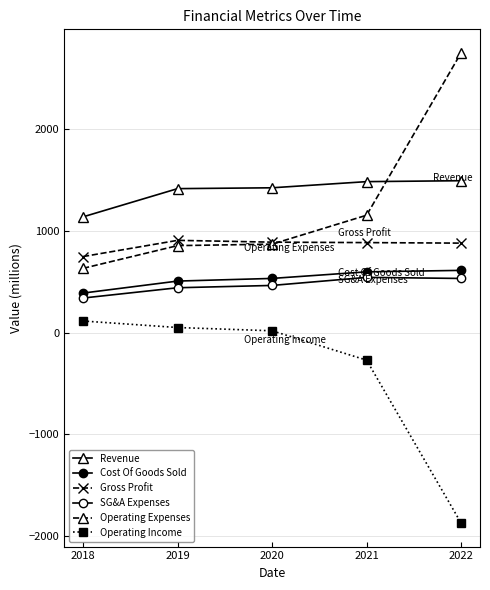

How many values in the Cost Of Goods Sold series exceed 534?

3